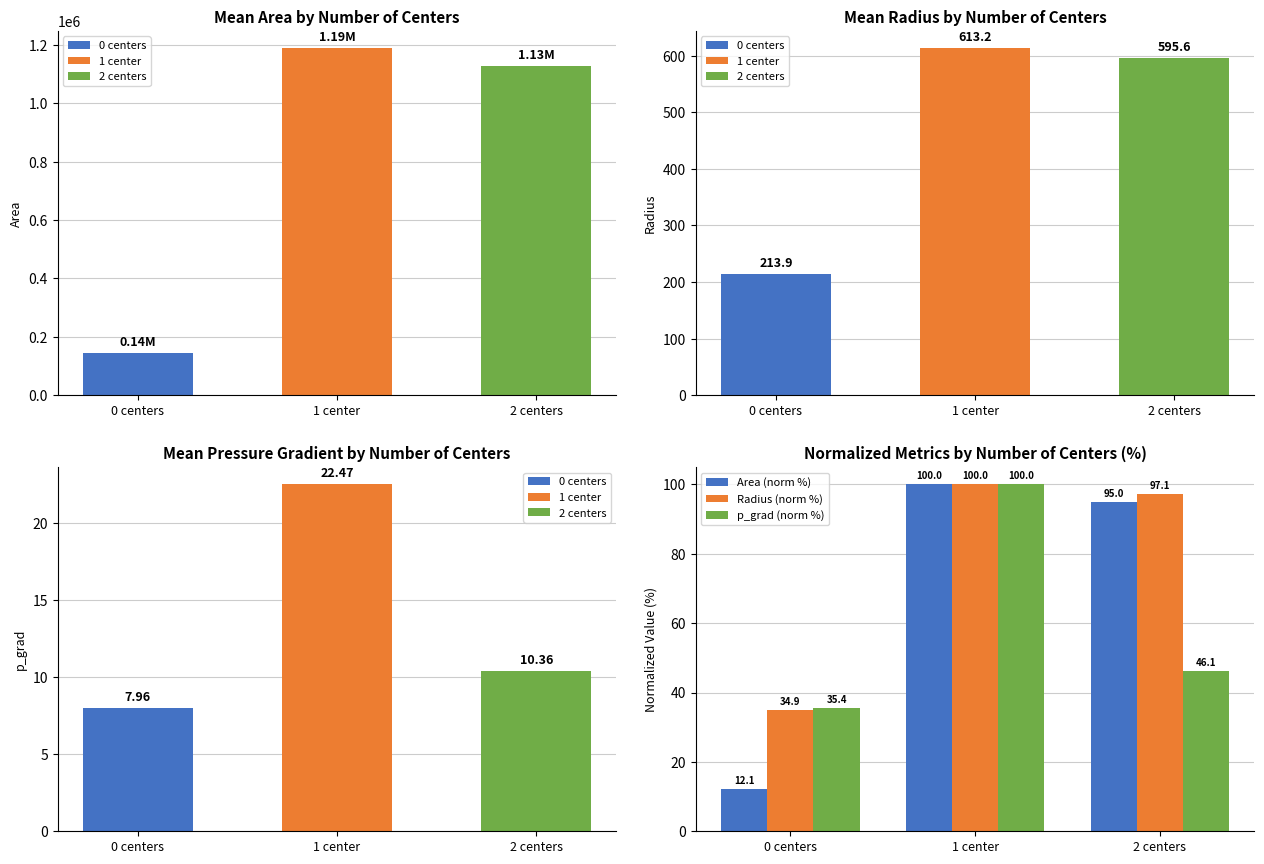

Where is Radius (norm %) nearest to the value 67?

2 centers